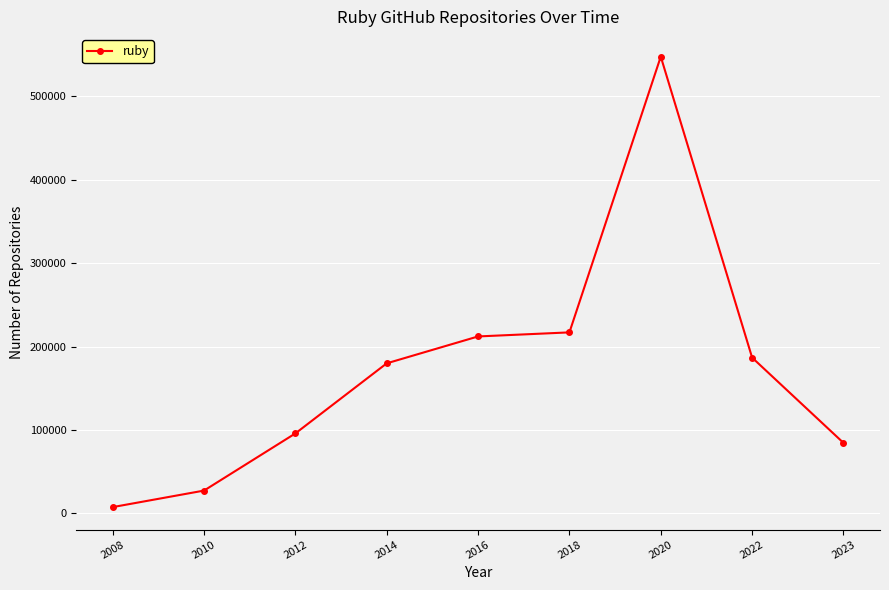

Rank the categories by value from highest to lowest.

2020, 2018, 2016, 2022, 2014, 2012, 2023, 2010, 2008